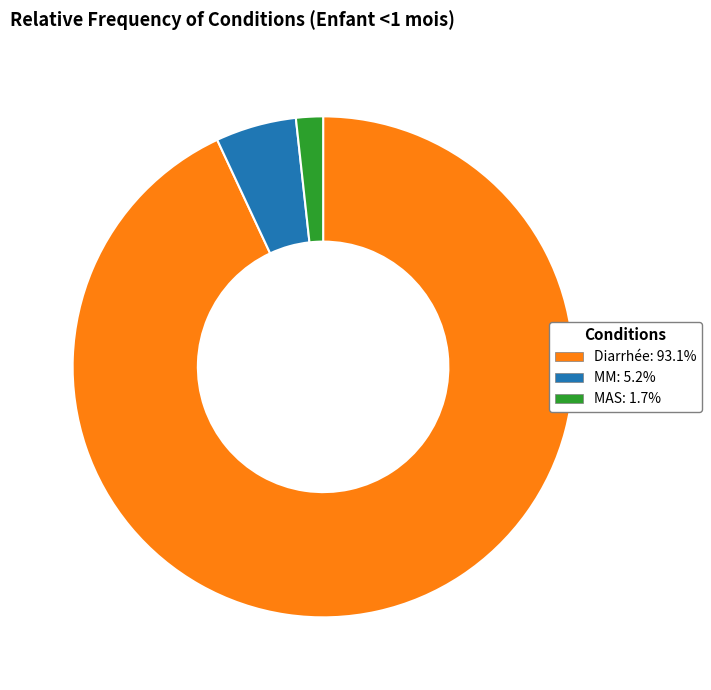

What is the smallest slice in the pie chart?

MAS